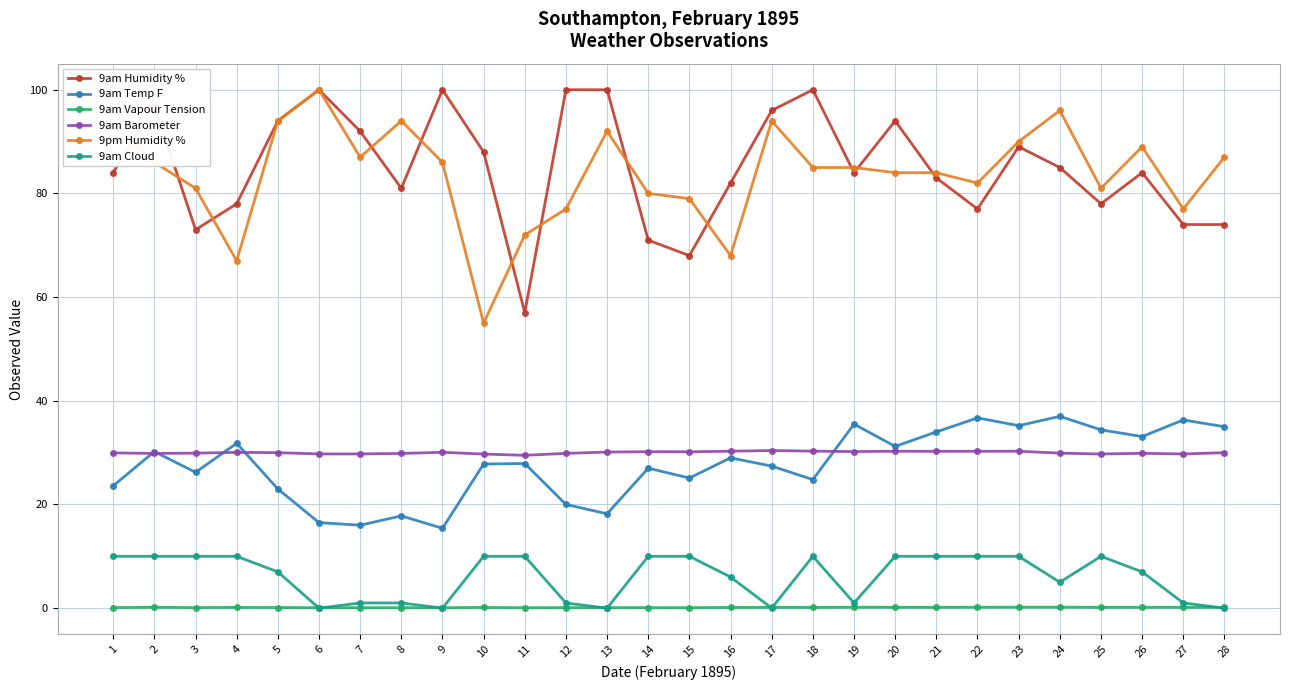

The value of 9am Barometer at 21 is 7.9. True or false?

False